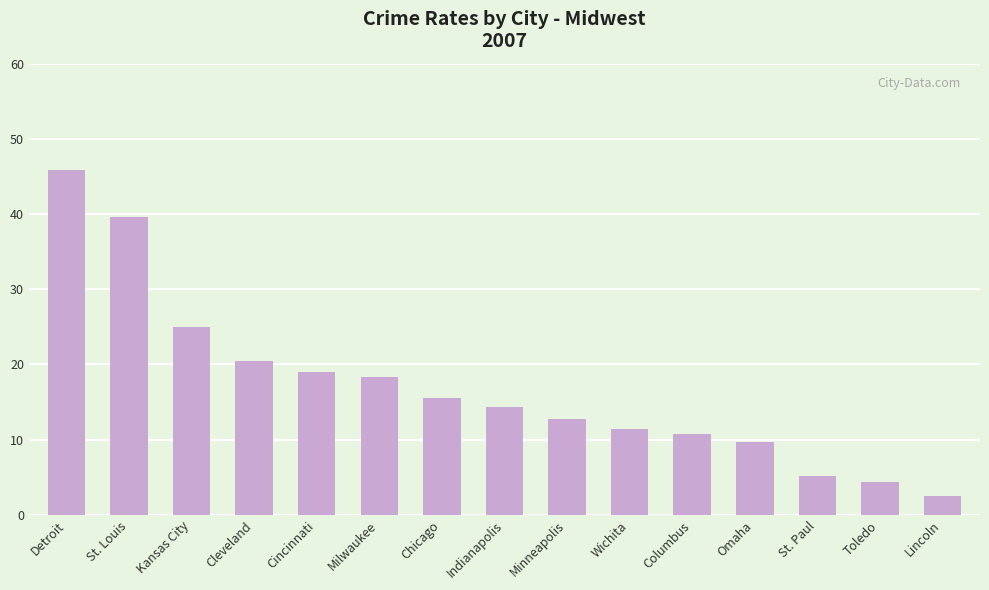

Does the chart contain any negative values?

No